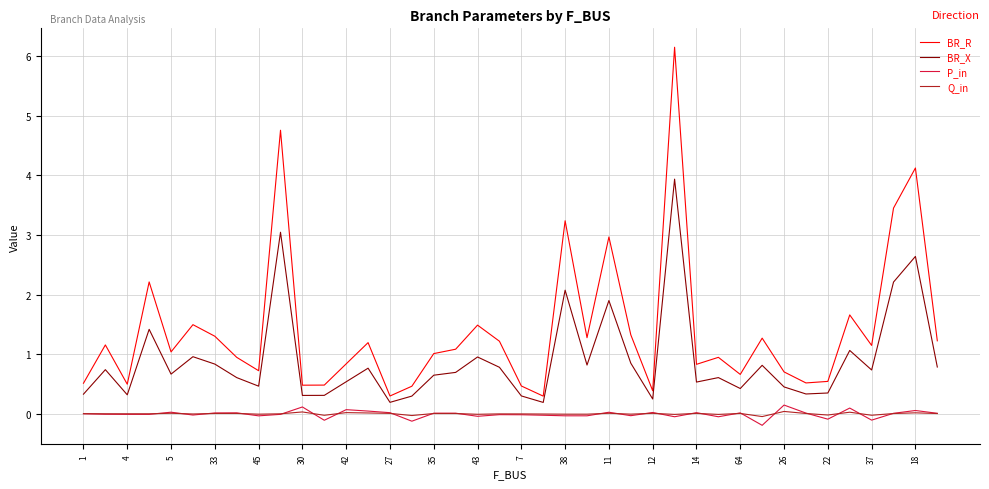

Which series has the largest total across all categories?

BR_R